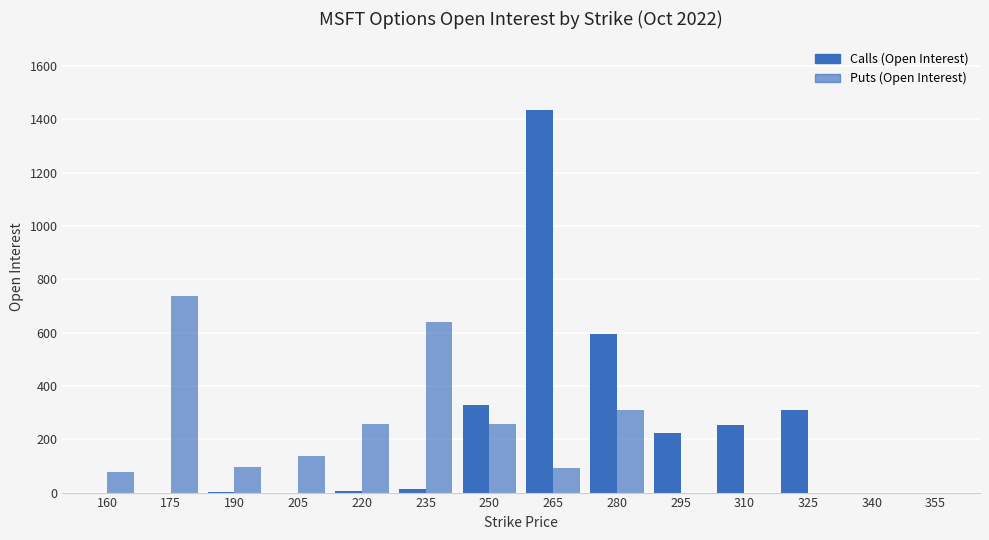

Reading left to right, extract all data points from this chart.

Calls: 0	0	1	0	5	14	327	1434	594	225	253	311	0	0
Puts: 79	739	97	138	258	640	256	91	308	0	0	0	0	0